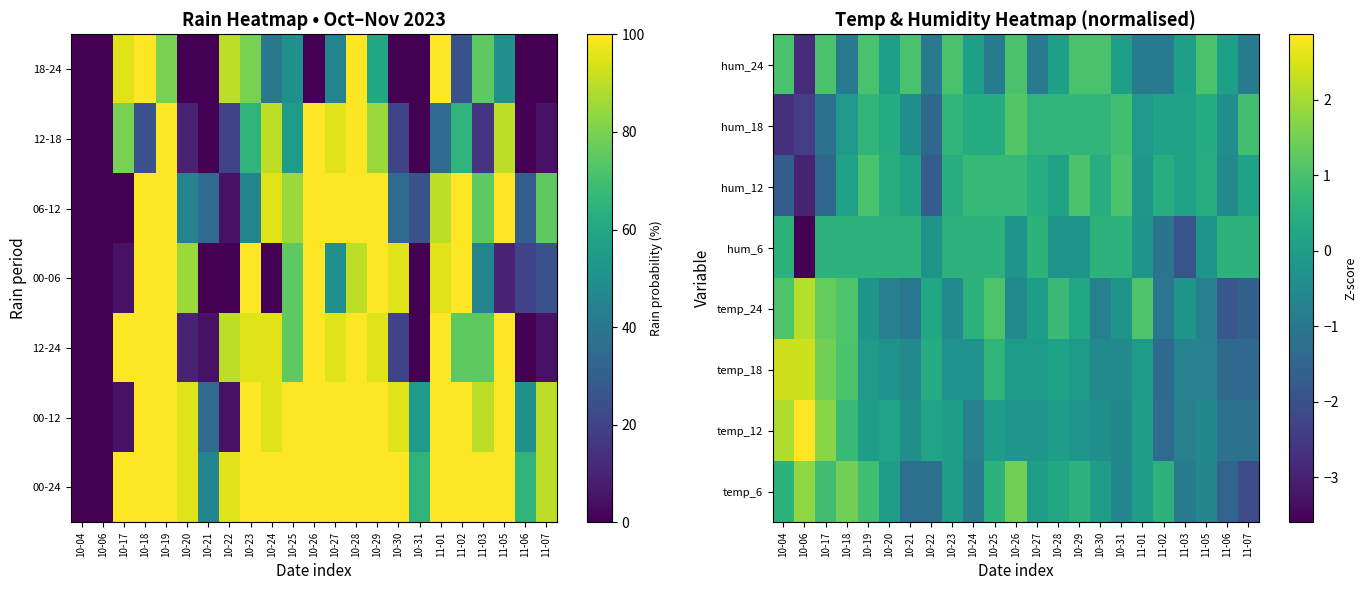

Rank the series at 10-25 from lowest to highest value.

hum_24, temp_12, hum_18, hum_6, temp_6, temp_18, hum_12, temp_24